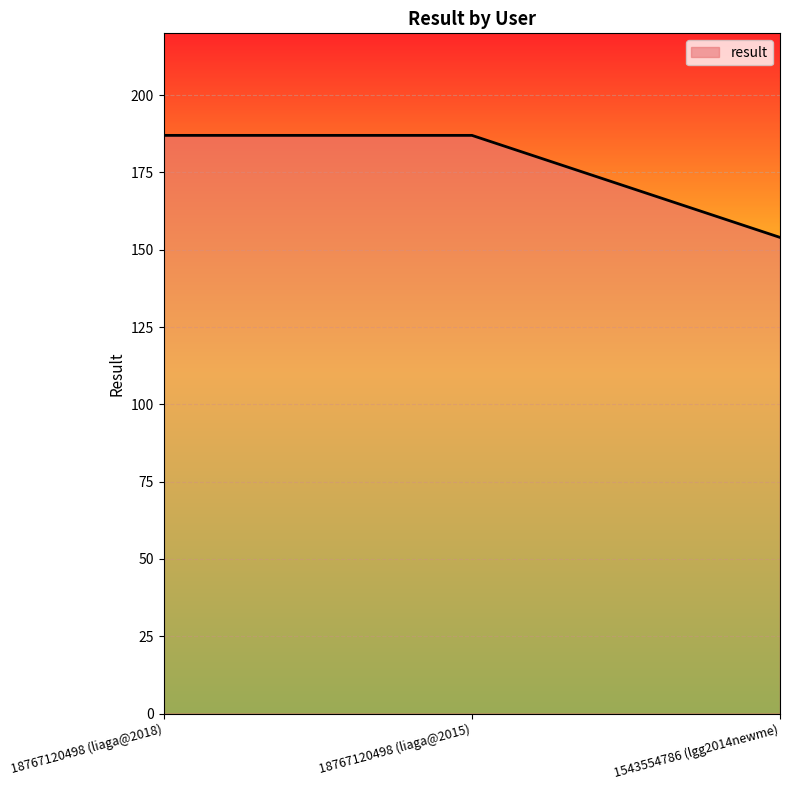

Which has a higher value, 1543554786 (lgg2014newme) or 18767120498 (liaga@2018)?

18767120498 (liaga@2018)